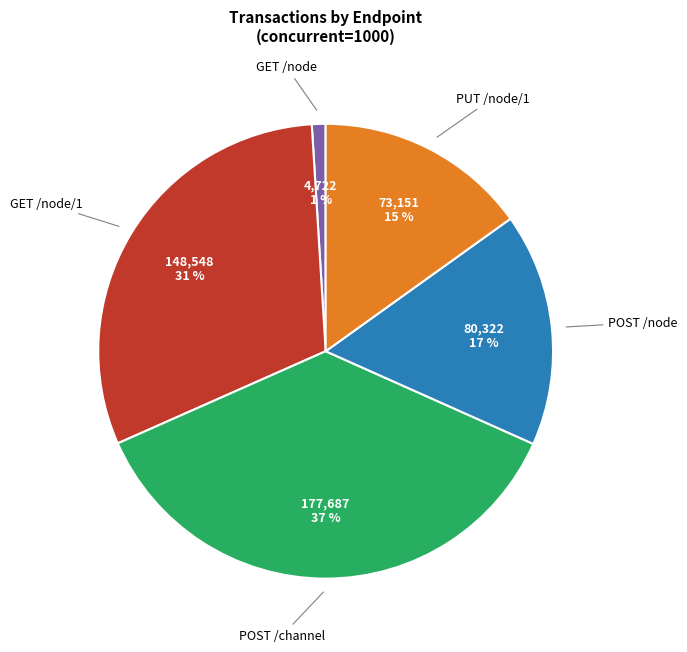

To the nearest percent, what is the difference between the largest and smallest slice percentages?

36%